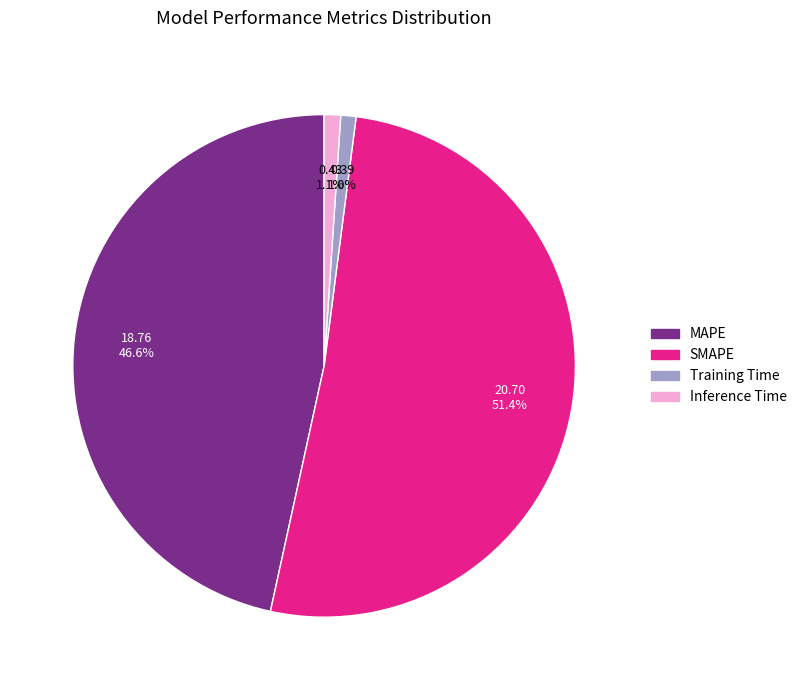

Do SMAPE and MAPE together represent more than half of the pie?

Yes